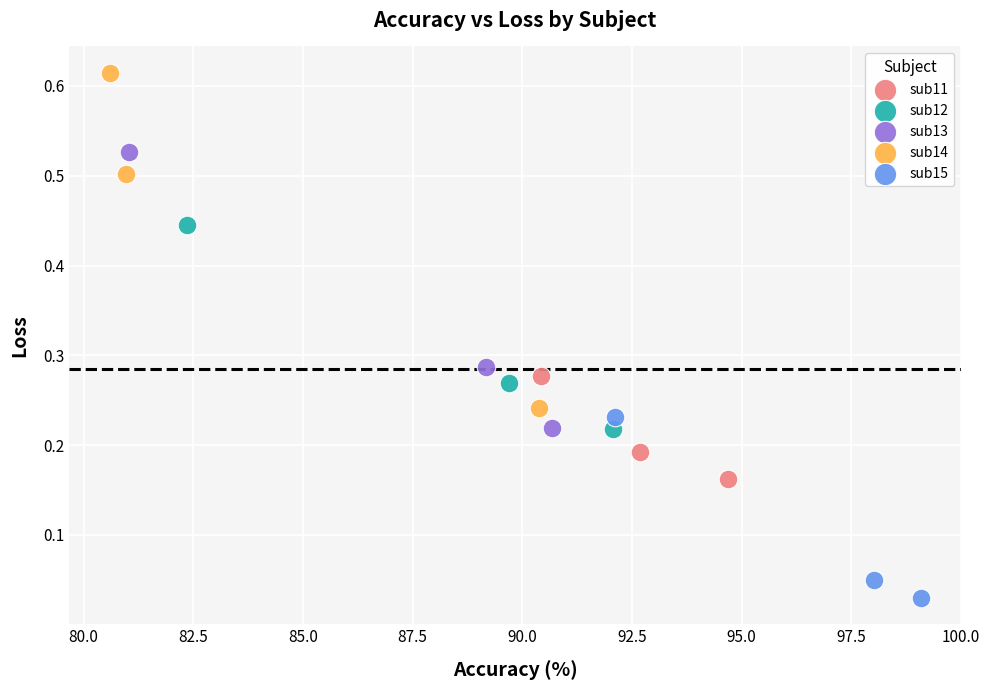

Which series reaches the maximum Y coordinate?

sub14